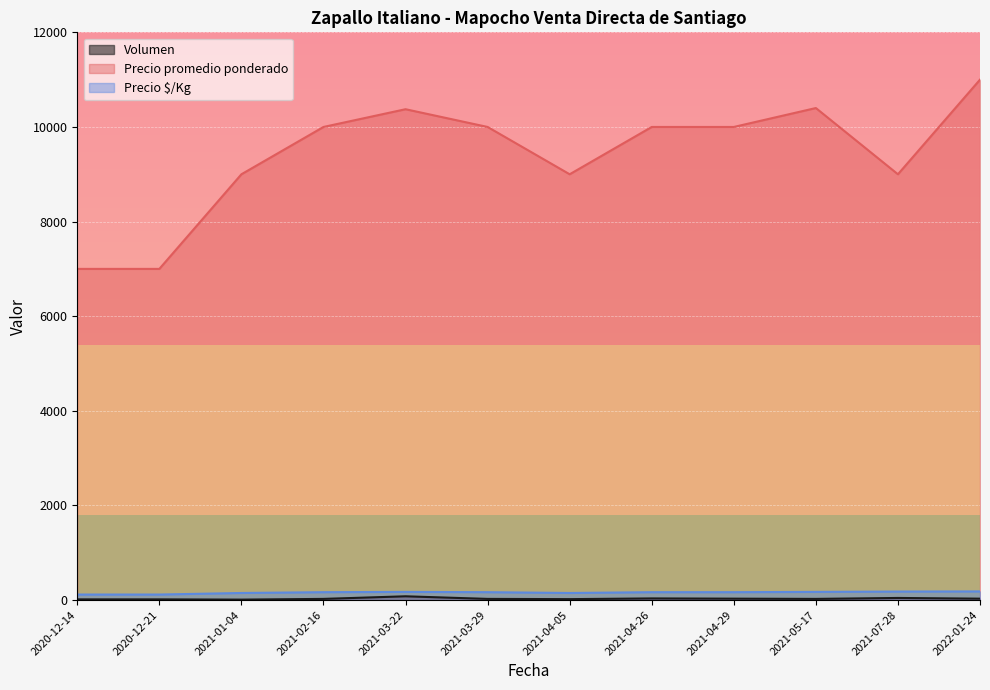

What is the total value across all series at 2021-05-17?

10598